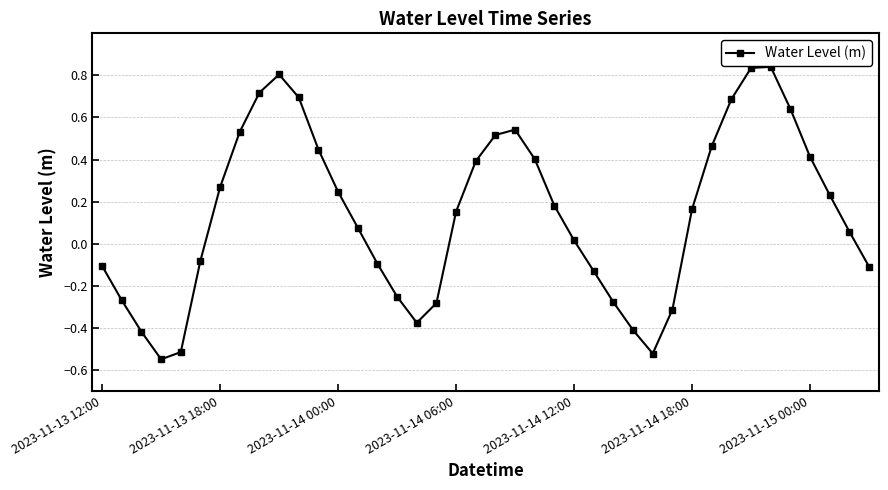

Is this an area chart (filled region under the line)?

No